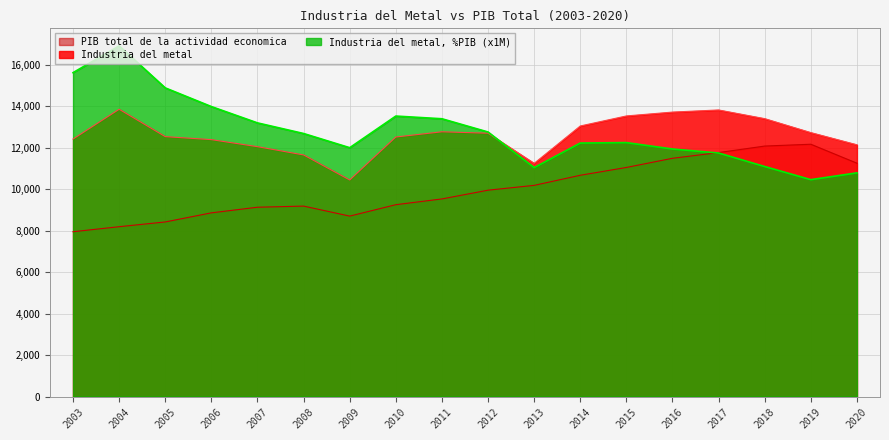

At 2005, list the series in order from smallest to largest.

PIB total de la actividad economica, Industria del metal, Industria del metal, %PIB (x1M)